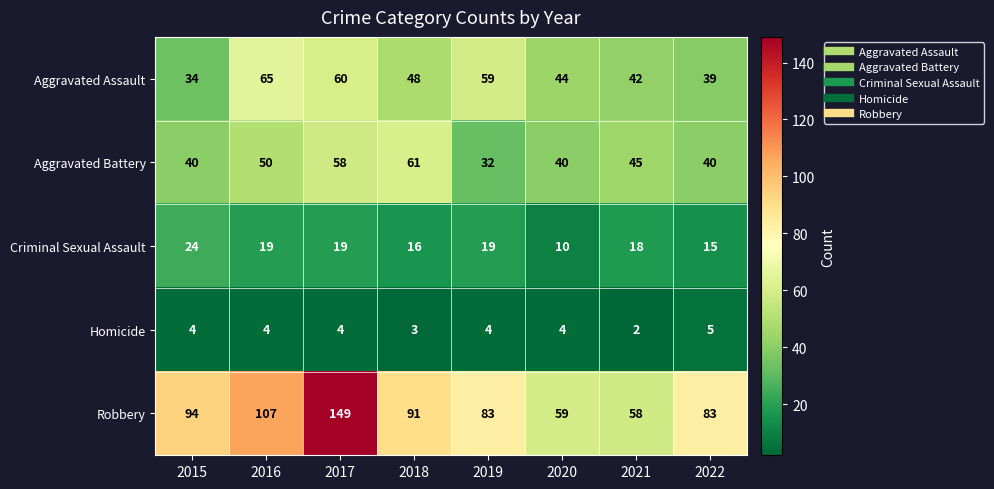

How many values in the Aggravated Assault series are below 48?

4